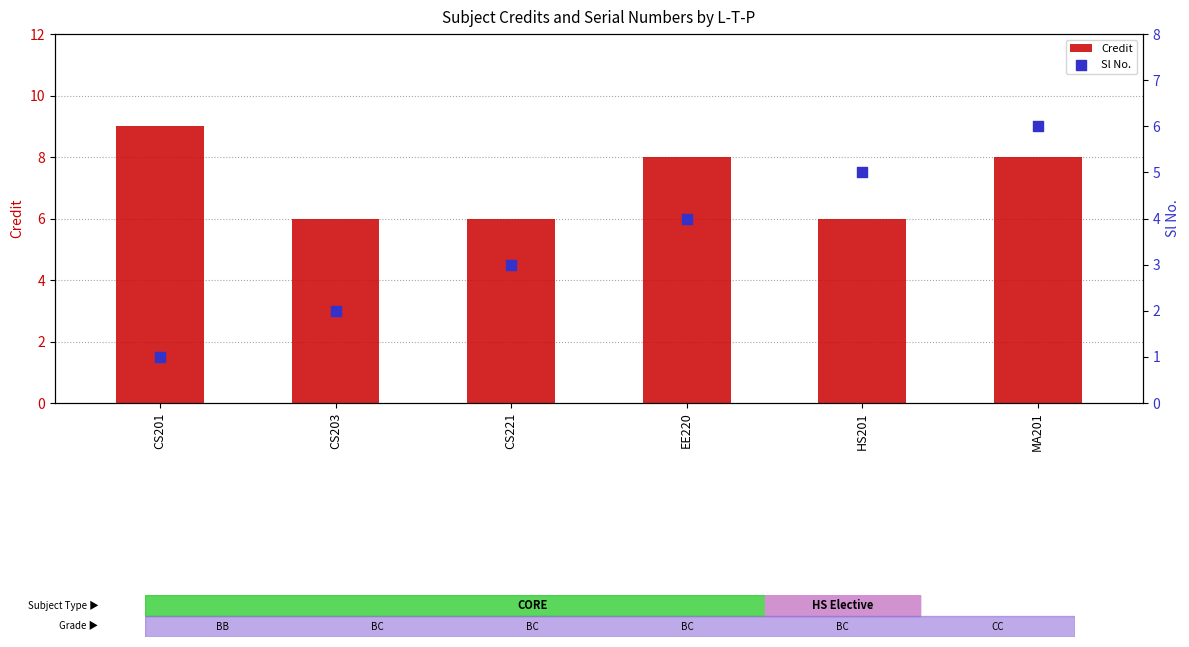

At which category is the sum across all series the highest?

MA201